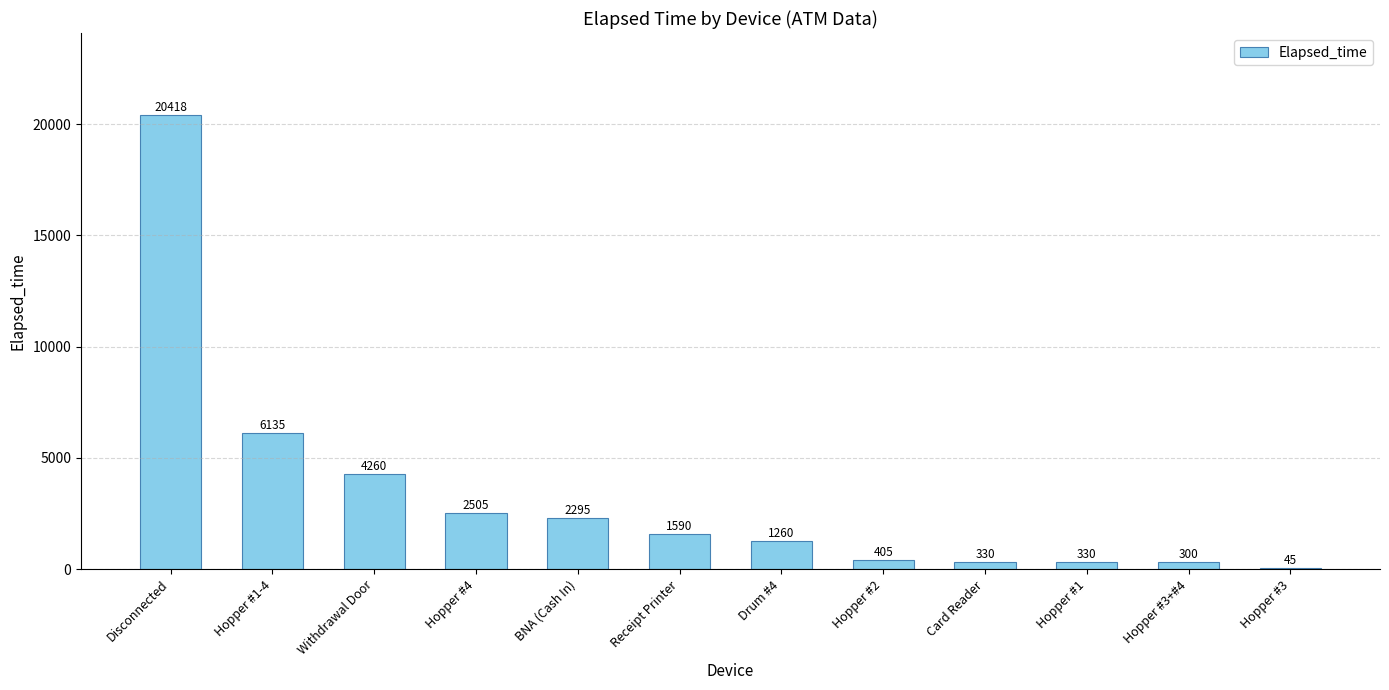

What is the greatest value displayed?

20418